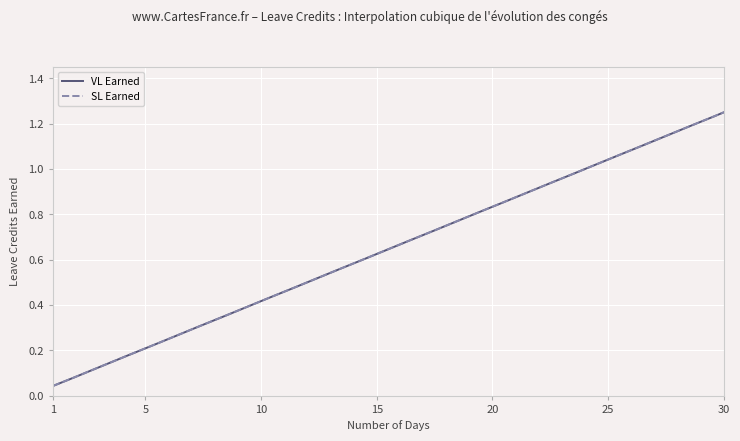

Which category has the highest value in the SL Earned series?

30